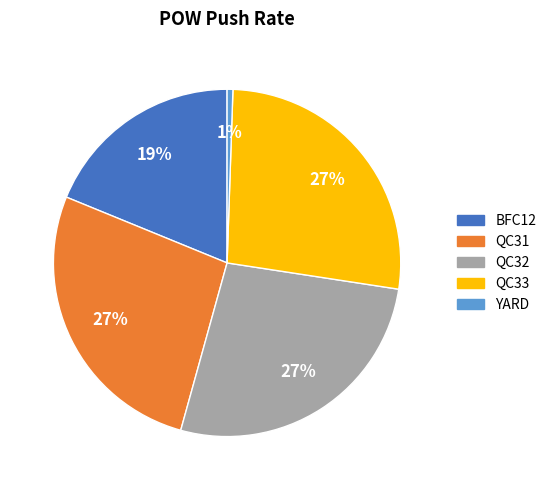

To the nearest percent, what is the average slice percentage?

20%